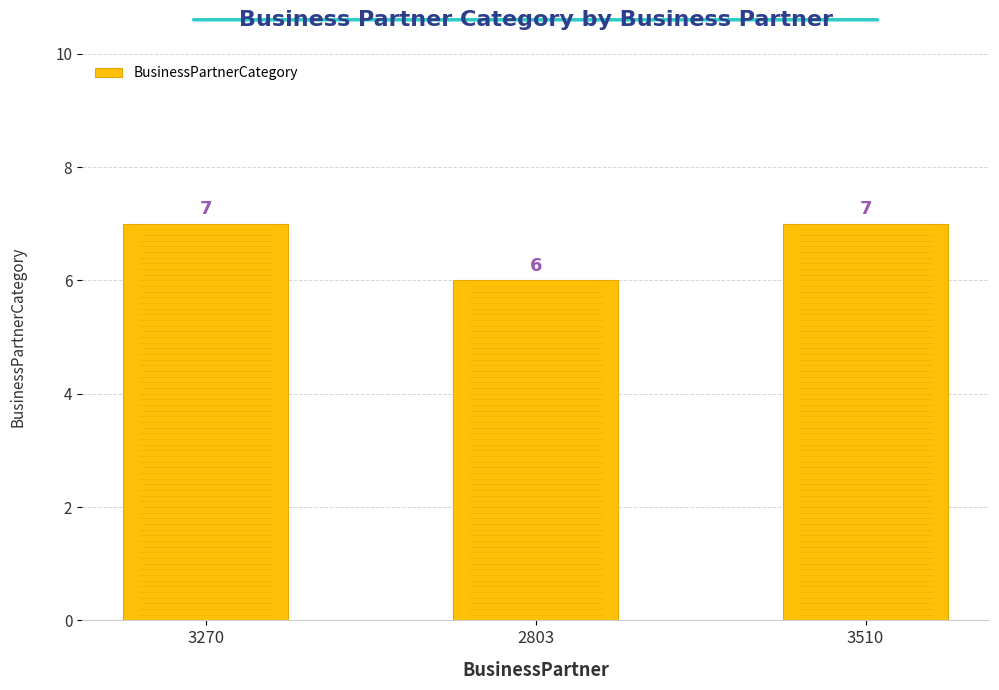

The chart shows a value of 2 at 3510. True or false?

False